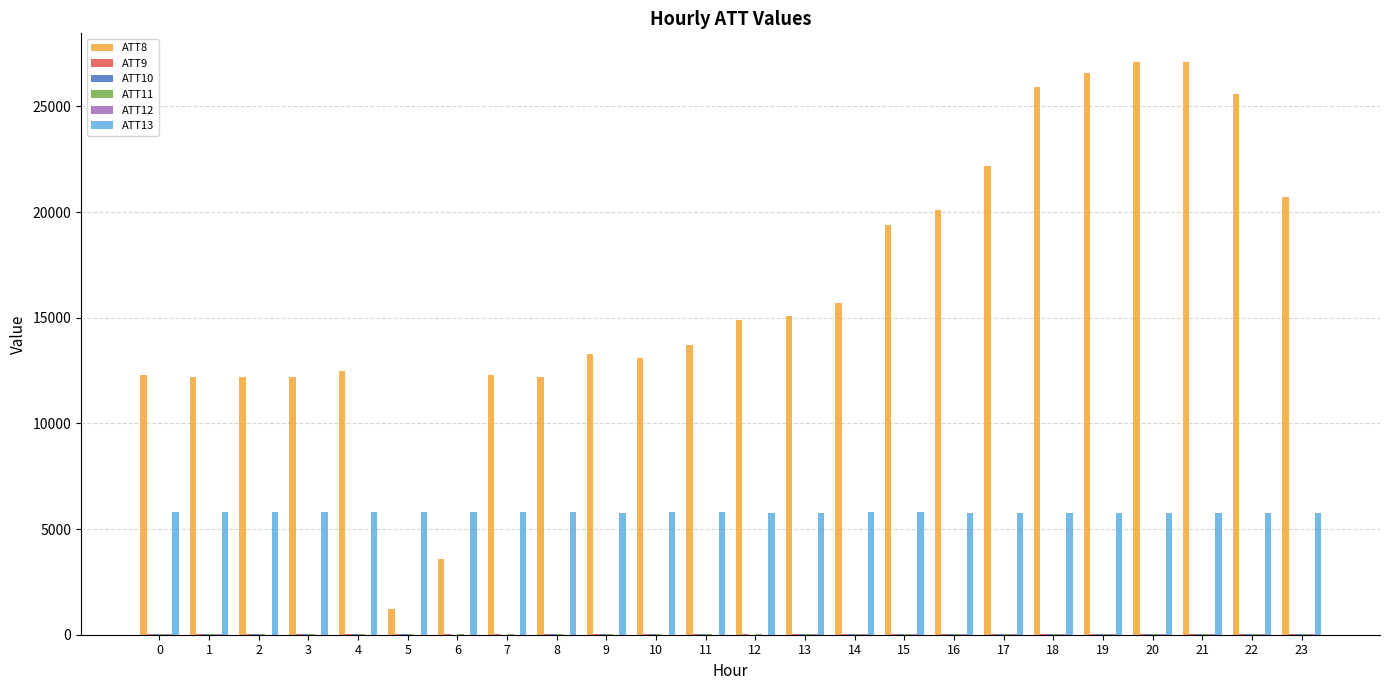

The ATT13 series shows 5796.1 at 0. True or false?

True